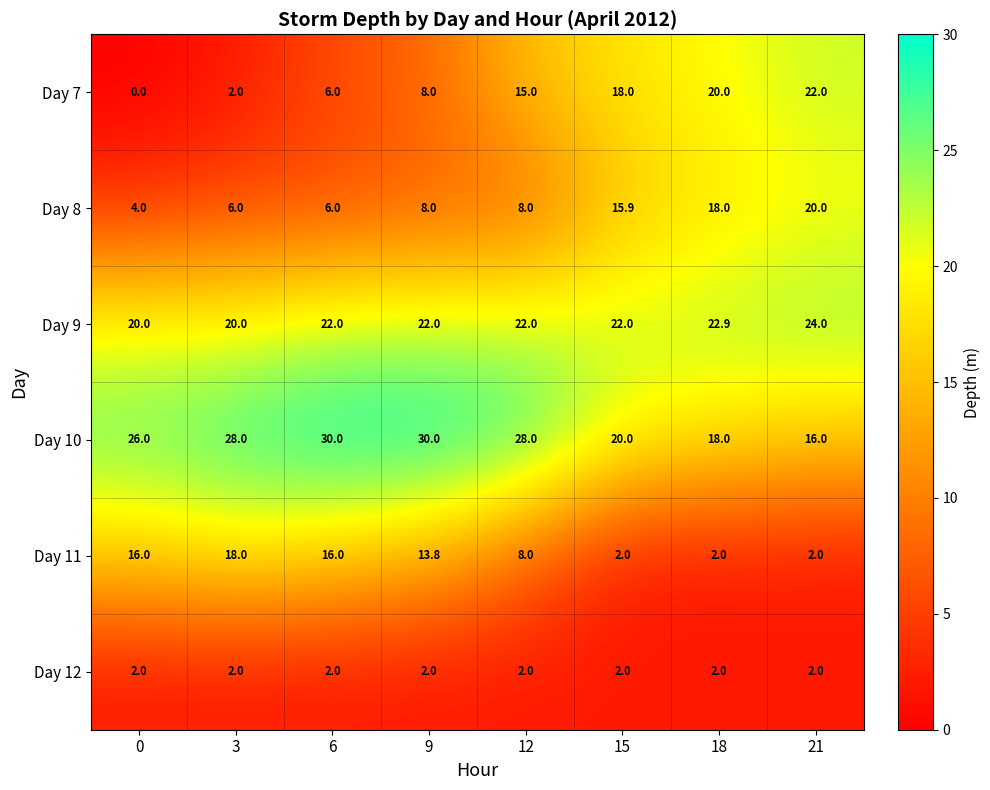

What is the difference between the second highest and second lowest values in the Day 7 series?

18.0